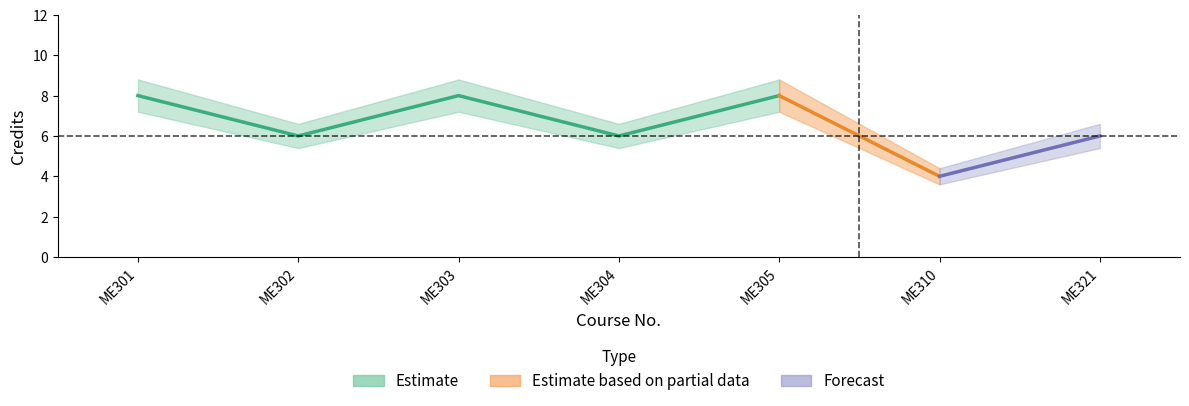

How many distinct data groups are displayed?

3